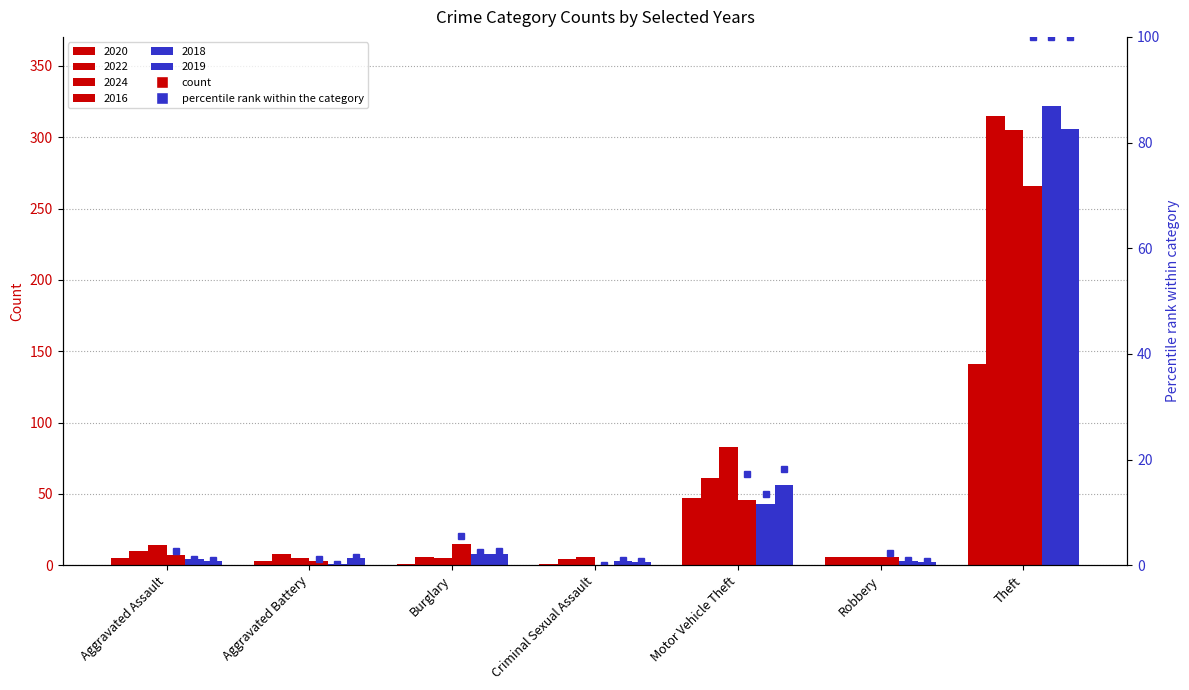

What position from the right is Motor Vehicle Theft?

3